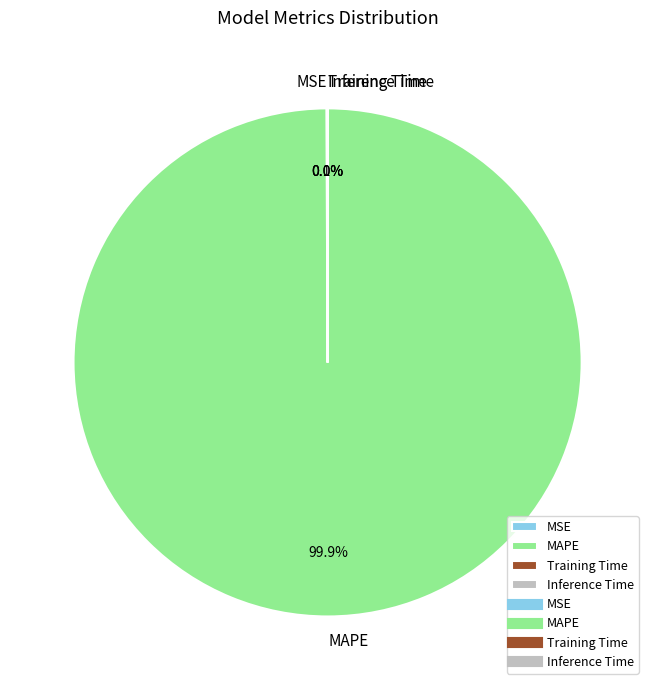

Which slice is the largest?

MAPE